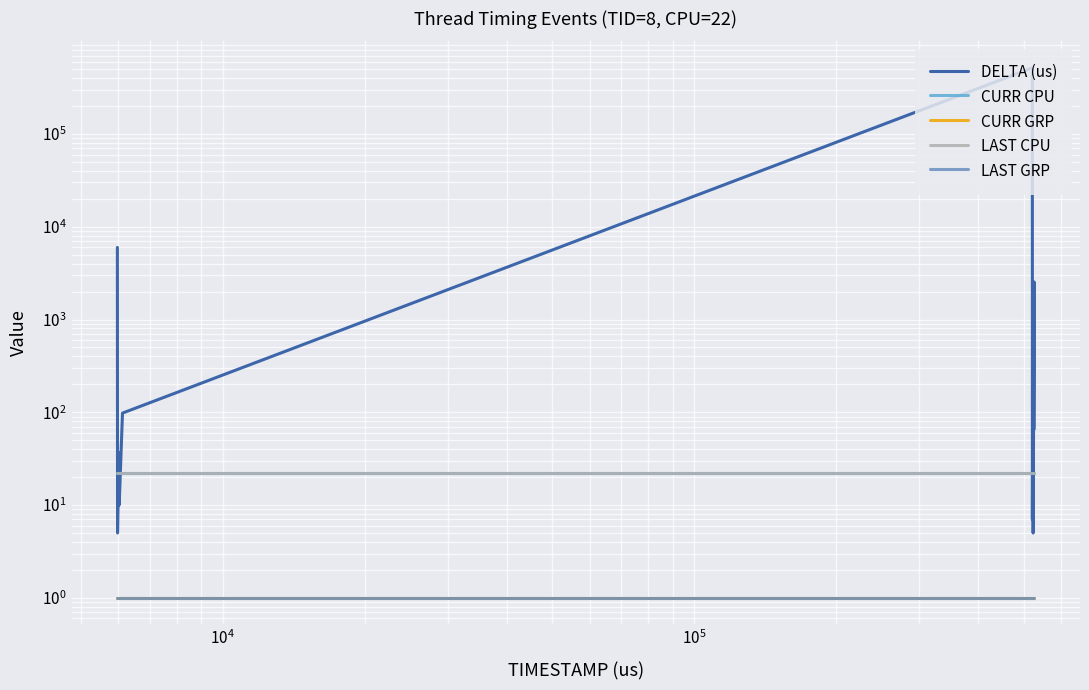

List the series in order of their peak value, highest first.

DELTA (us), CURR CPU, LAST CPU, CURR GRP, LAST GRP